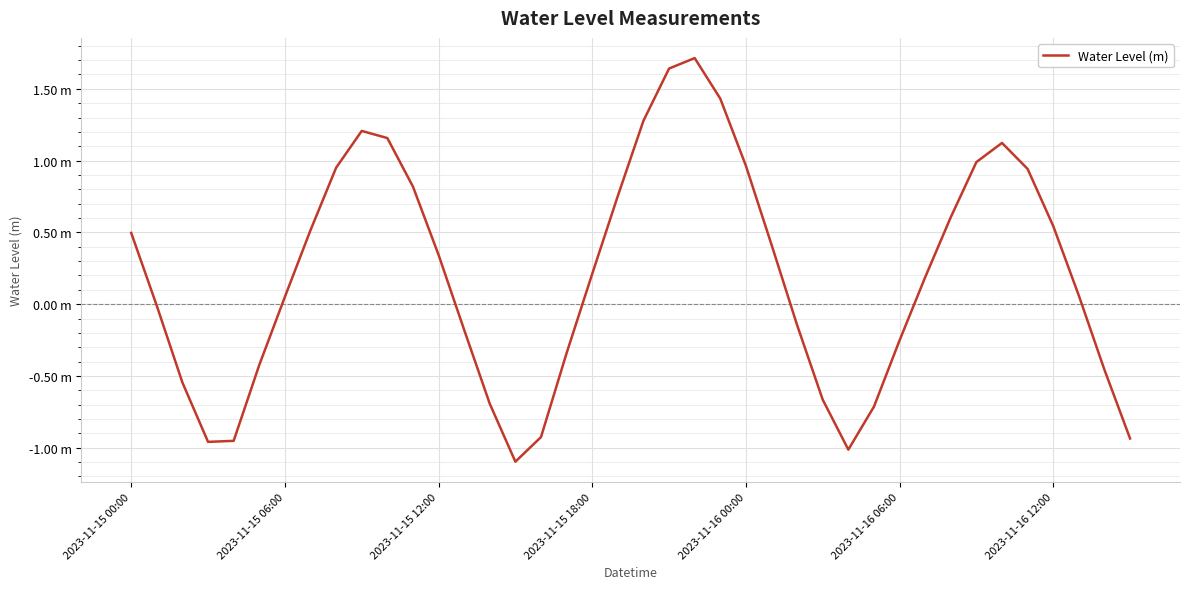

Where is the first local maximum?

9